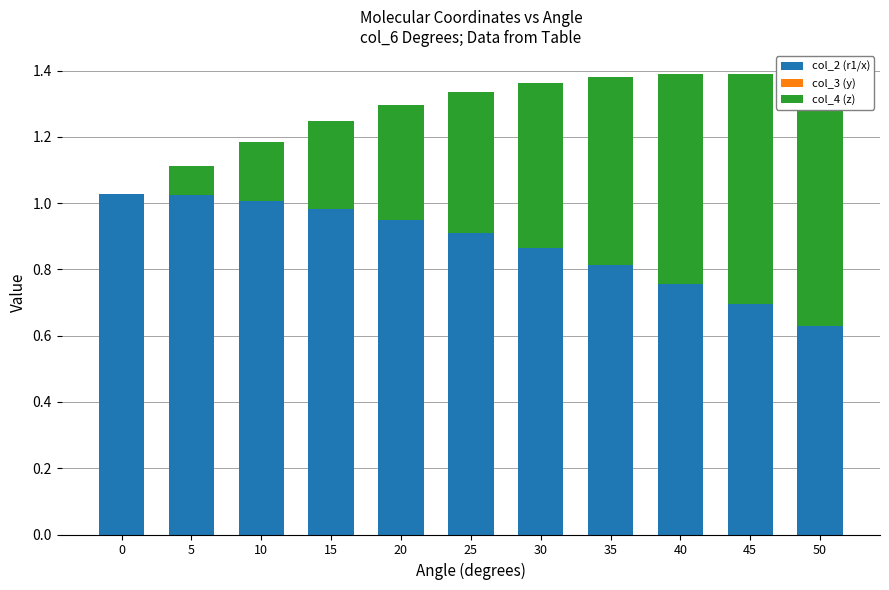

Reading left to right, transcribe all the data shown in this chart.

col_2 (r1/x): 1.0	1.0	1.0	1.0	1.0	0.9	0.9	0.8	0.8	0.7	0.6
col_3 (y): 0.0	0.0	0.0	0.0	0.0	0.0	0.0	0.0	0.0	0.0	0.0
col_4 (z): 0.0	0.1	0.2	0.3	0.3	0.4	0.5	0.6	0.6	0.7	0.7